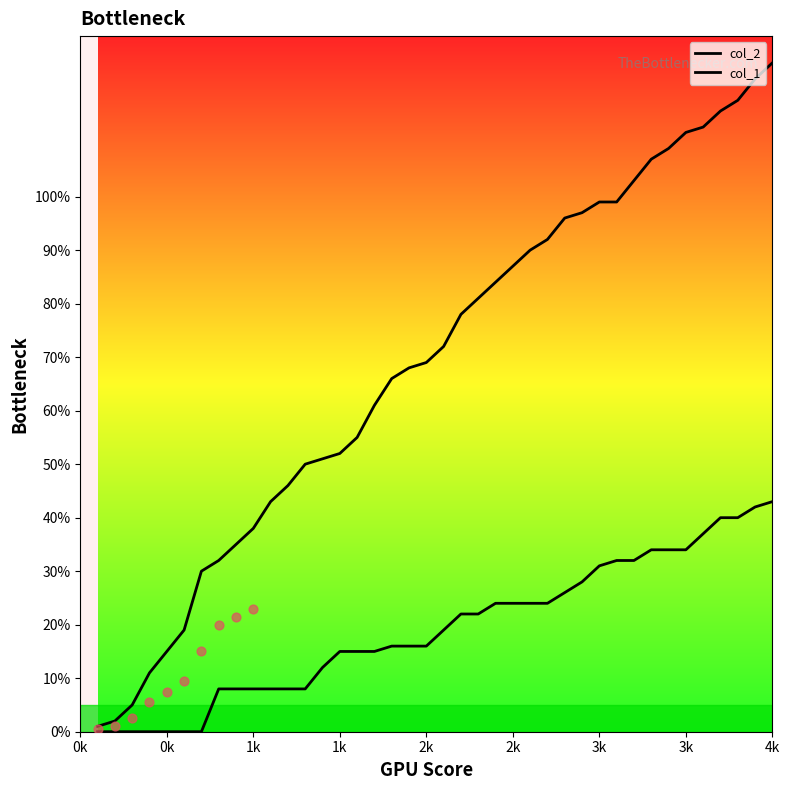

Is the value of col_1 at 15 greater than the value of col_2 at 14?

No